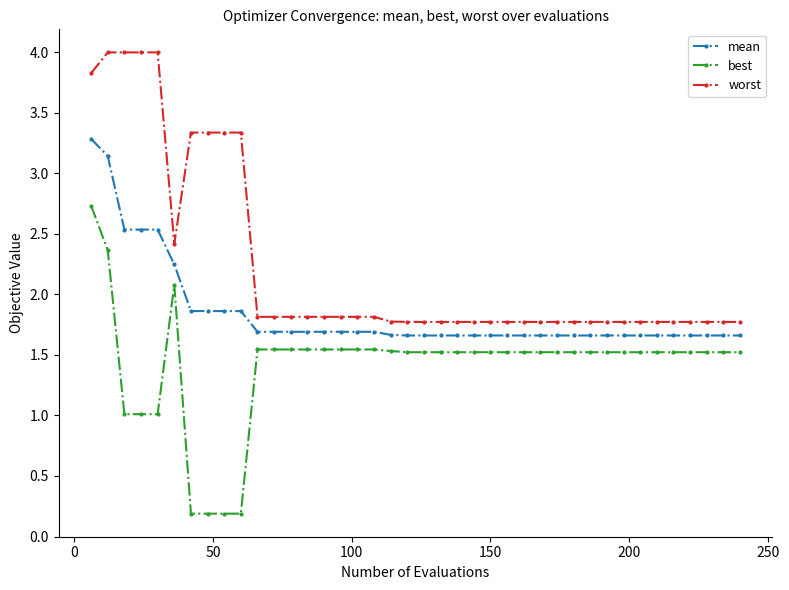

List the series in order of their overall mean, lowest first.

best, mean, worst